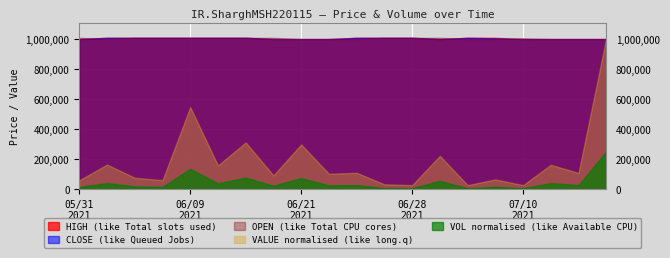

What is the sum of all CLOSE values?

20082841